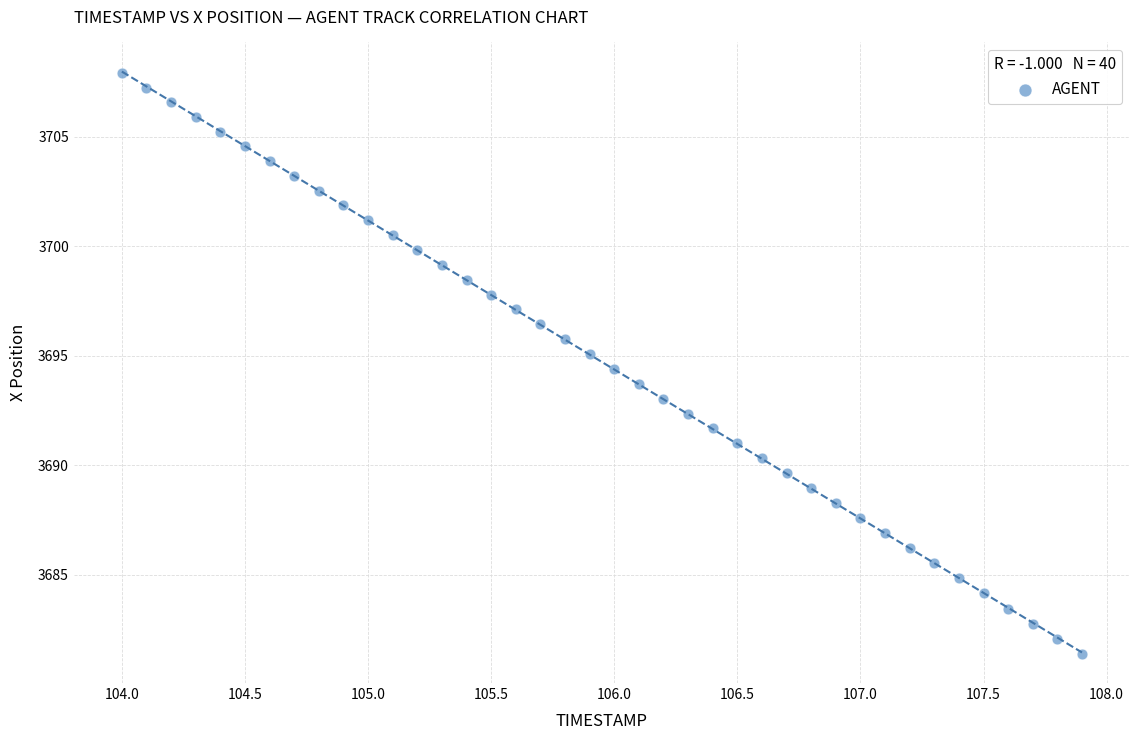

What is the range of X values (max minus min)?

3.9